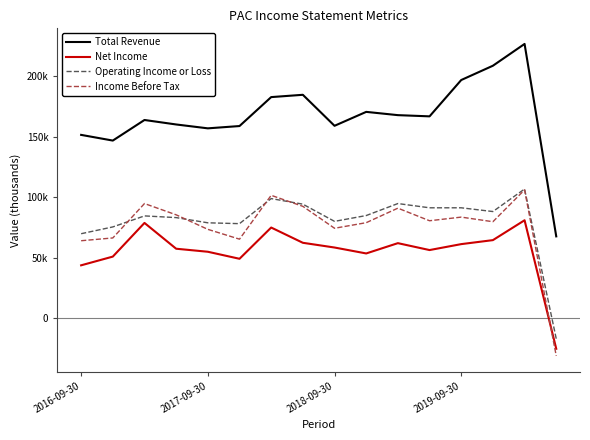

What are all the series names shown in the legend?

Total Revenue, Net Income, Operating Income or Loss, Income Before Tax